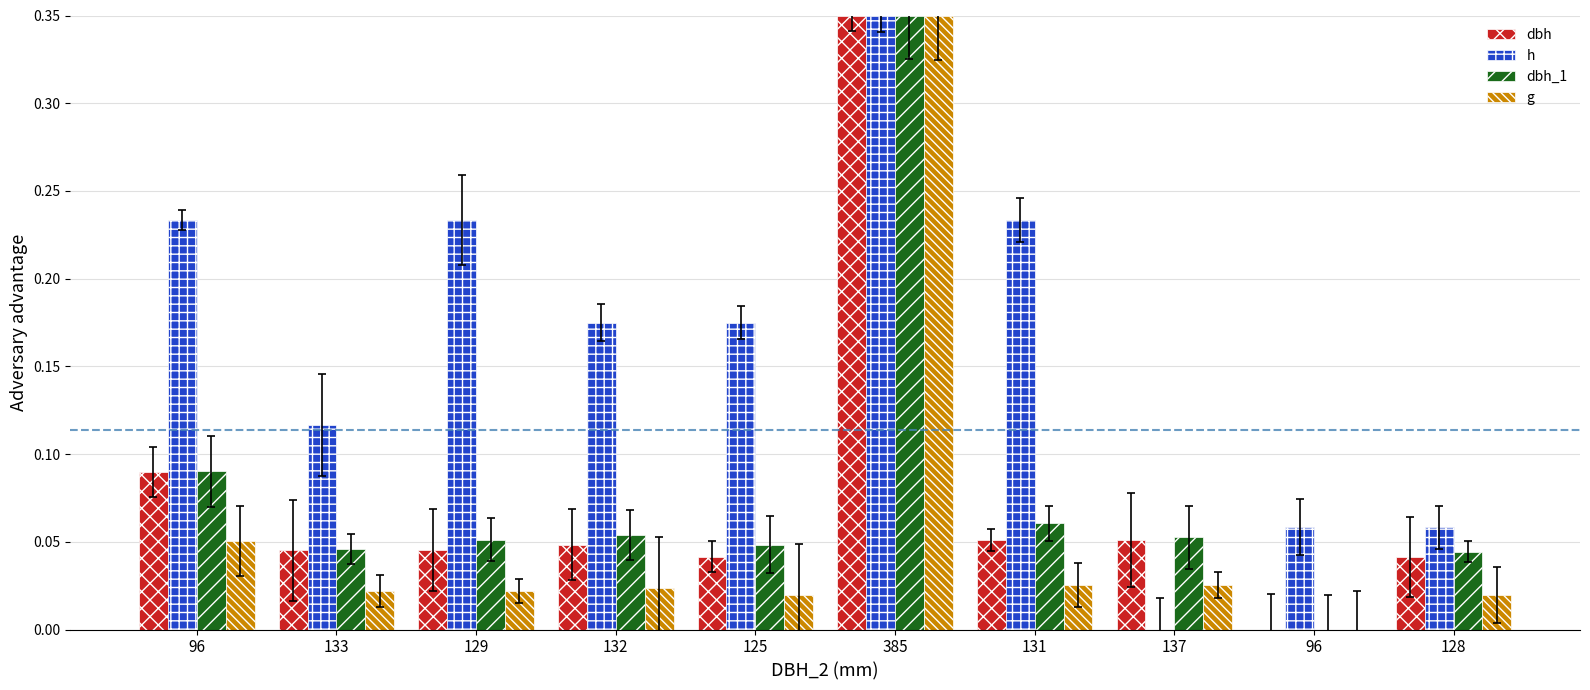

True or false: g has a value of 0.0 at 128.

True